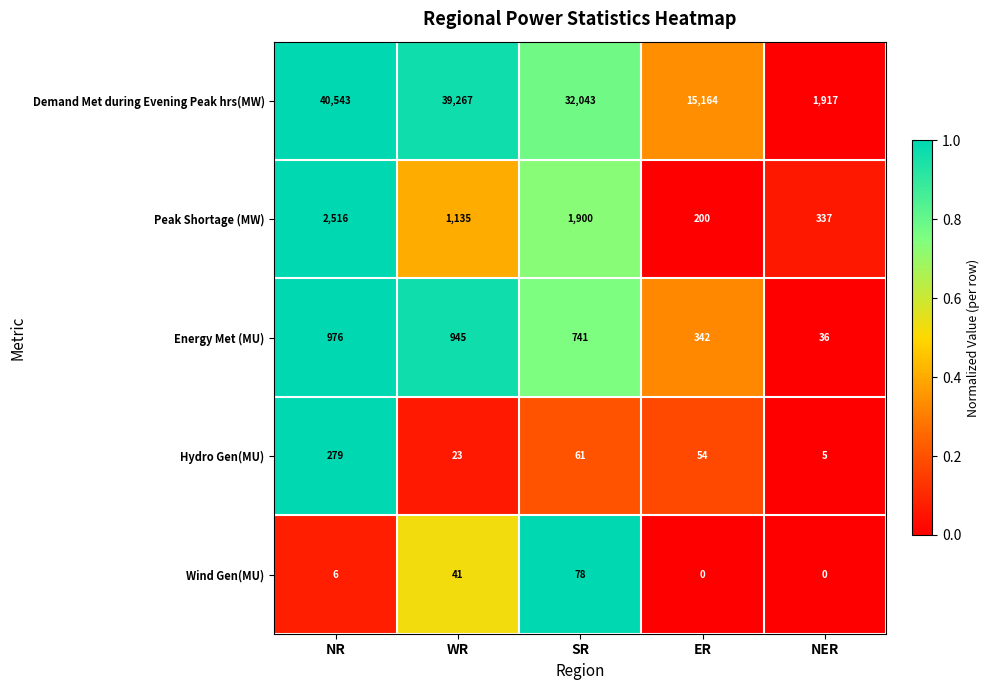

At which category is the sum across all series the highest?

NR